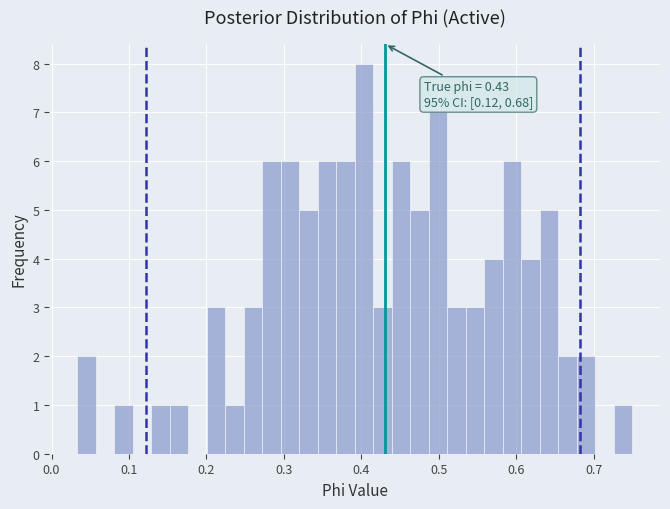

Read against the x-axis, roughly where is the centre of the tallest bar?

0.40